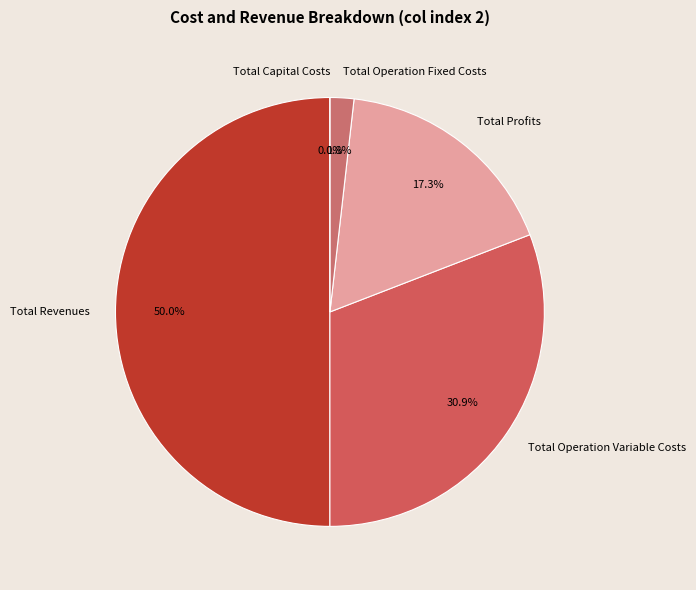

Which category has the biggest portion of the pie?

Total Revenues